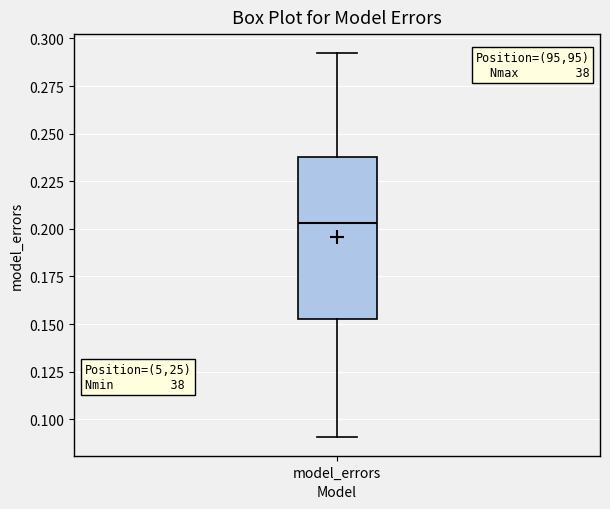

Transcribe this box plot: give where the median line is, the range the box spans, and where the two whiskers end, as read against the y-axis. The values are not printed on the chart, so give them approximately, as read against the axis.

median 0.205, box 0.155 to 0.240, whiskers 0.090 to 0.290